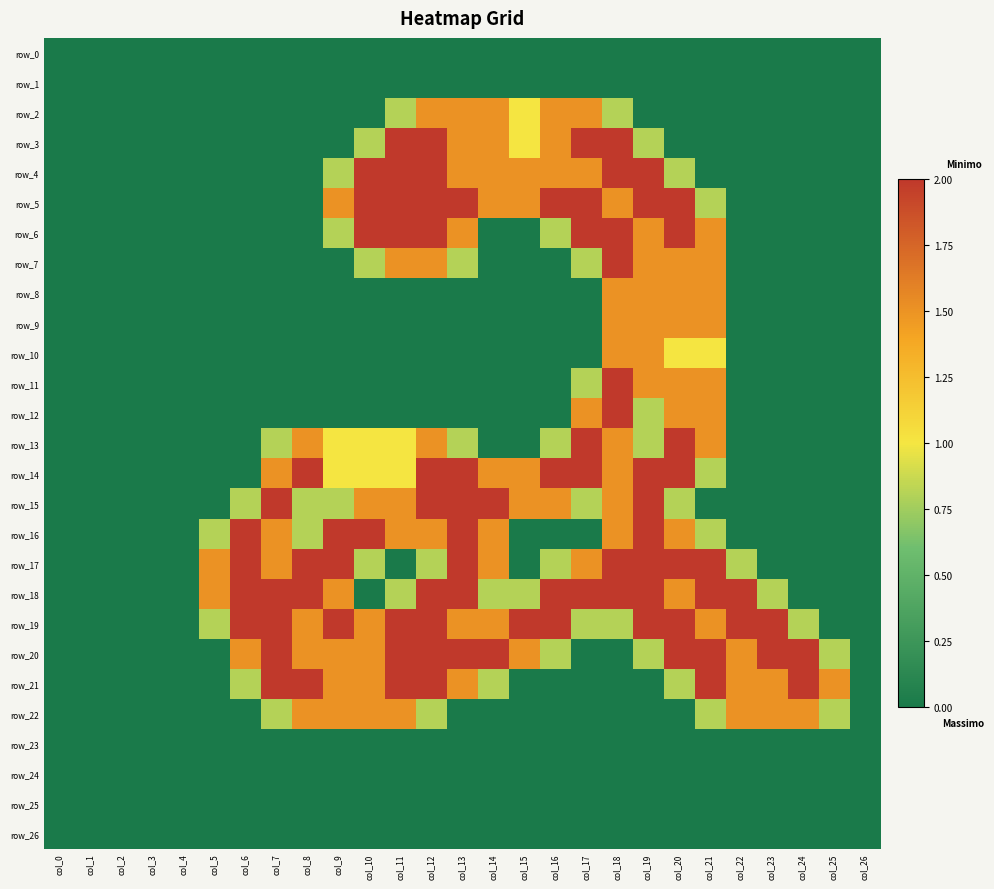

What is the highest value of the row_15 series?

2.0